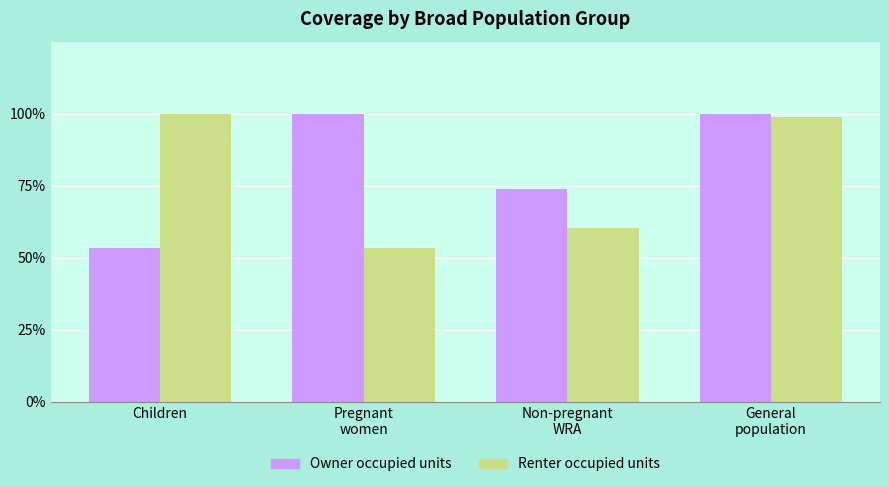

What position from the right is General
population?

1